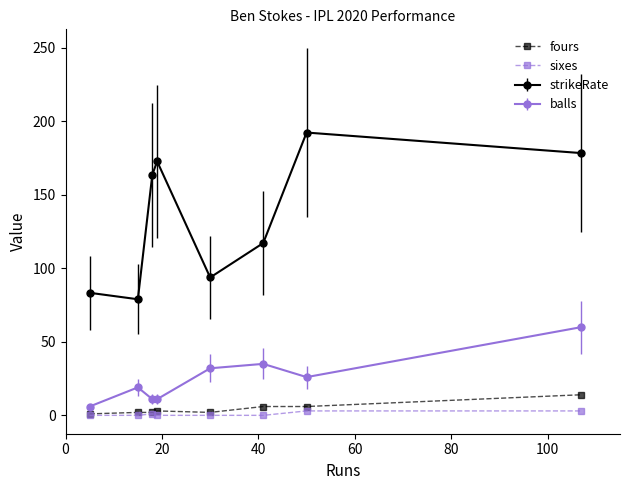

At how many categories does at least one series exceed 53?

8